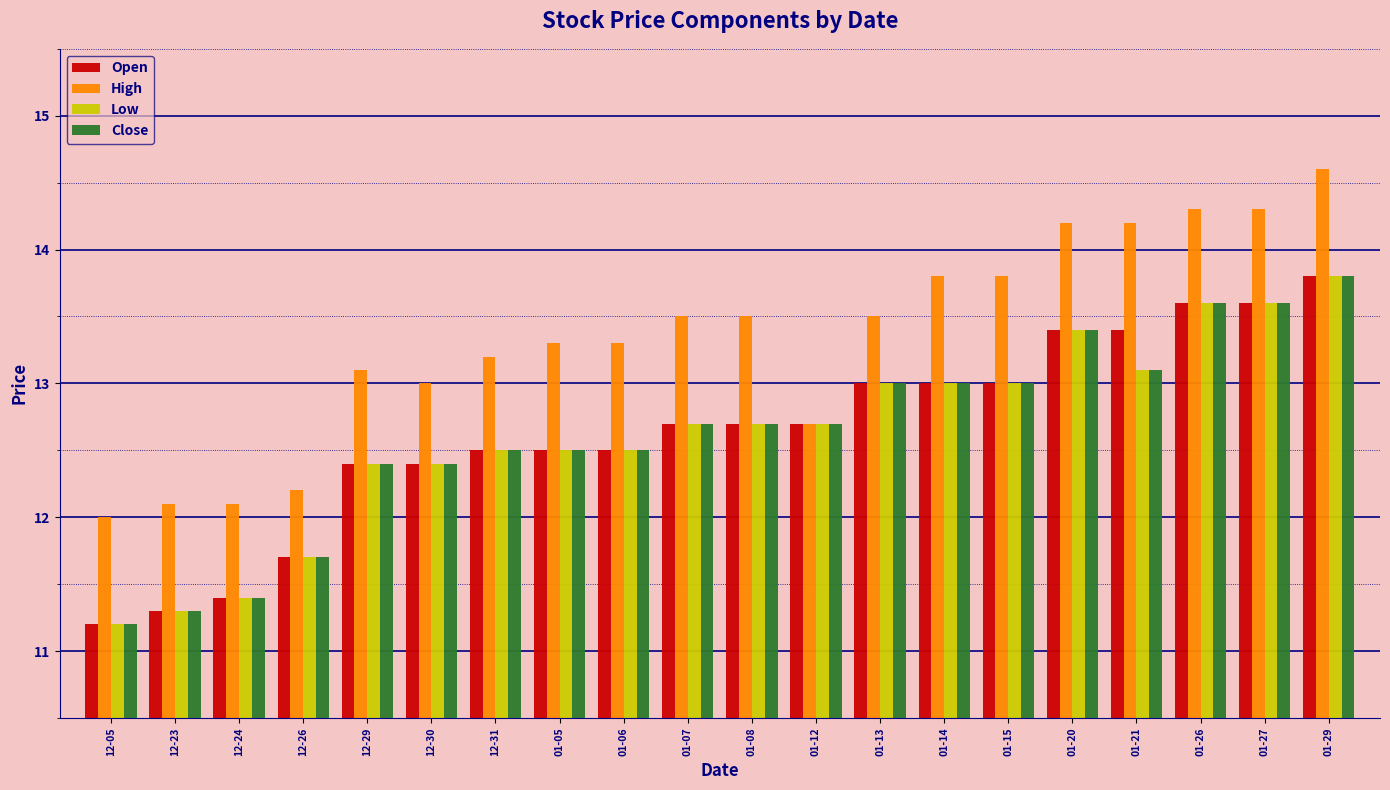

Where is Low nearest to the value 12?

12-26